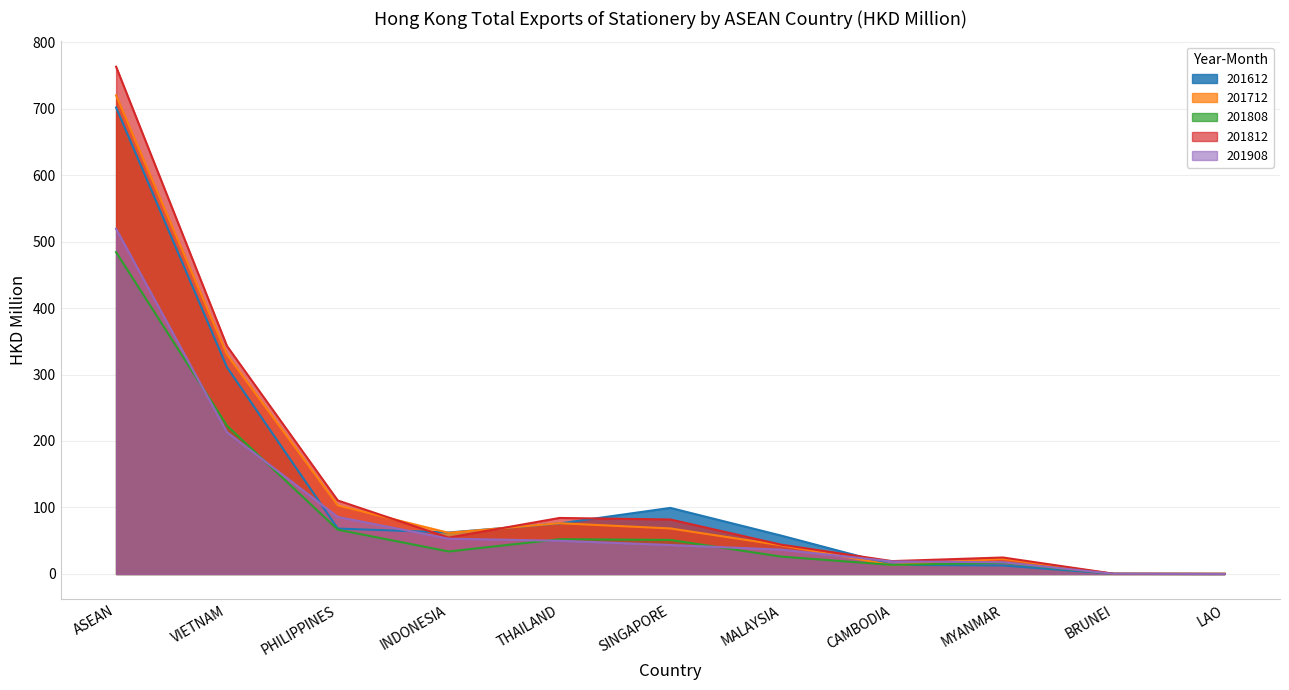

Is it true that 201908 equals 18.9 at CAMBODIA?

True